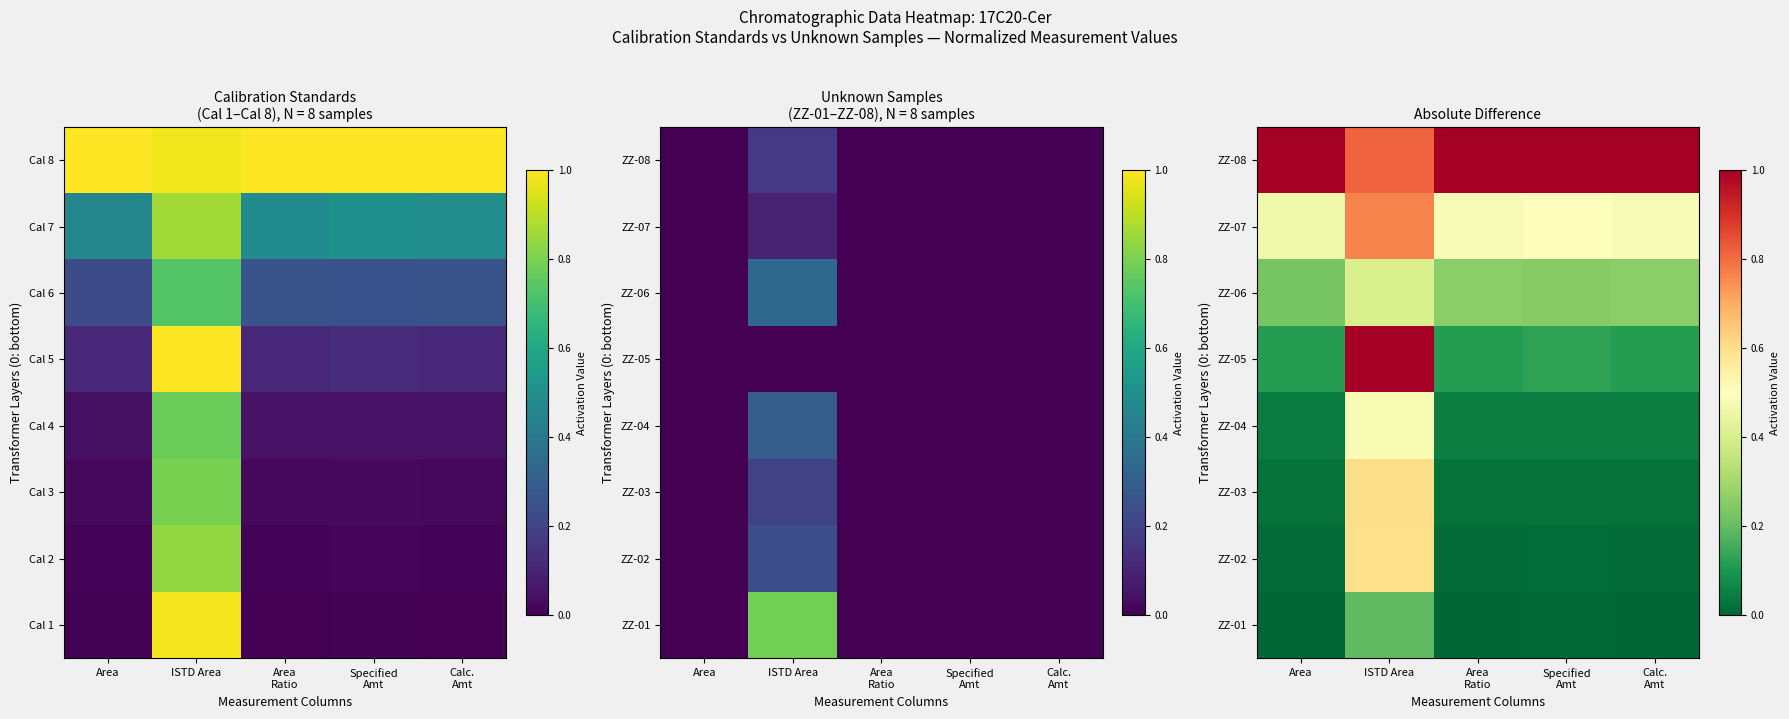

How many categories are shown in the chart?

5